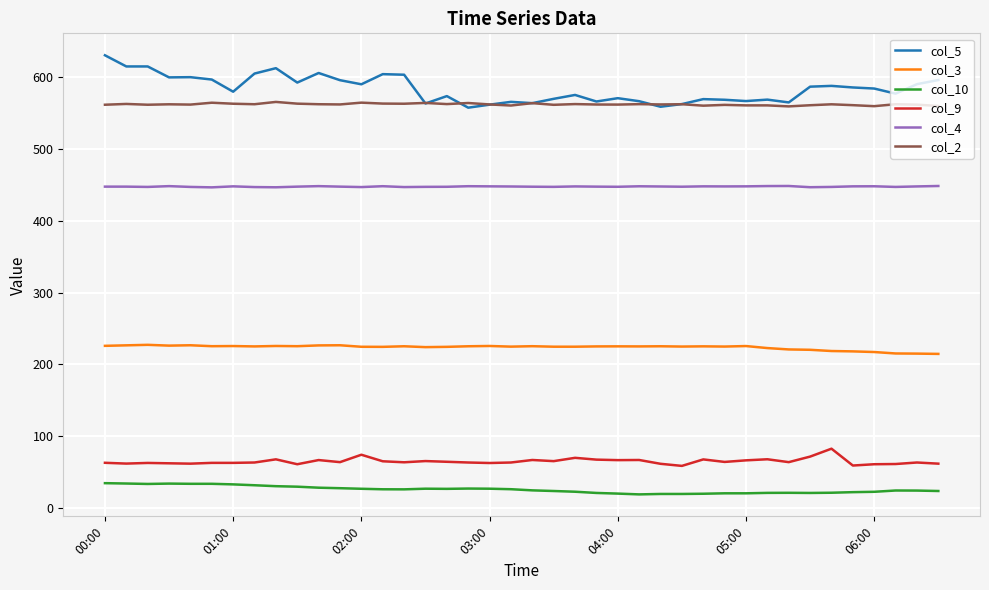

List the series in order of their peak value, lowest first.

col_10, col_9, col_3, col_4, col_2, col_5